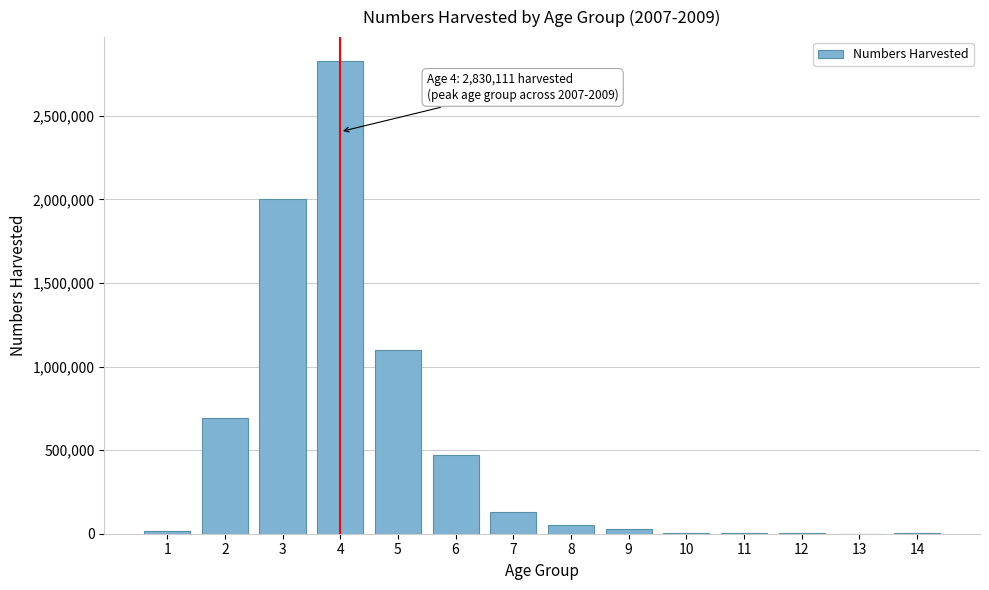

What is the greatest value displayed?

2830111